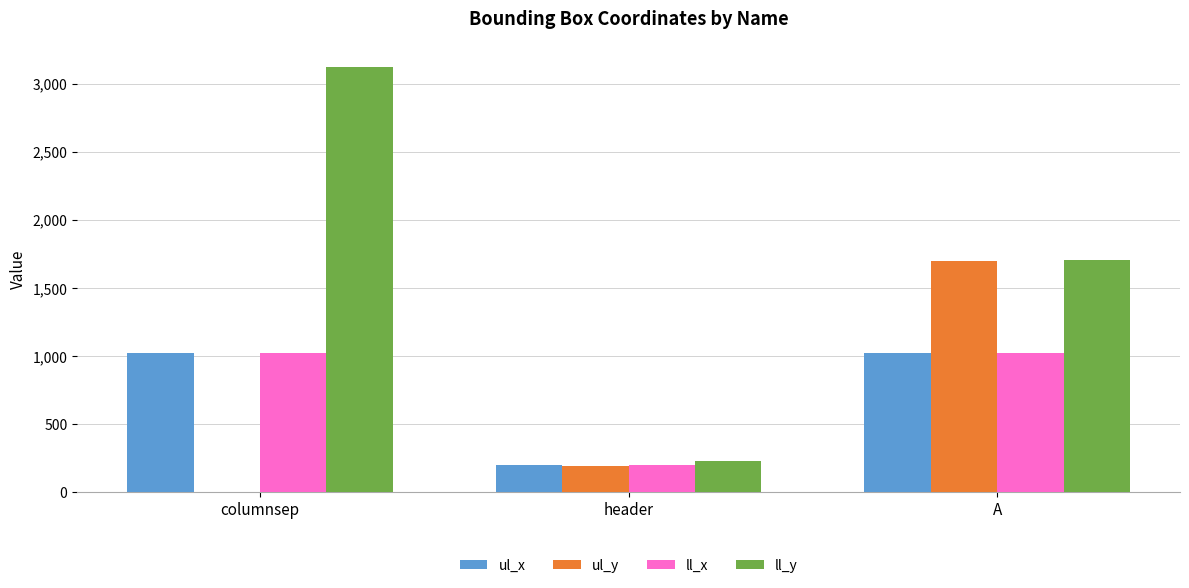

Which category has the highest value across all series?

columnsep